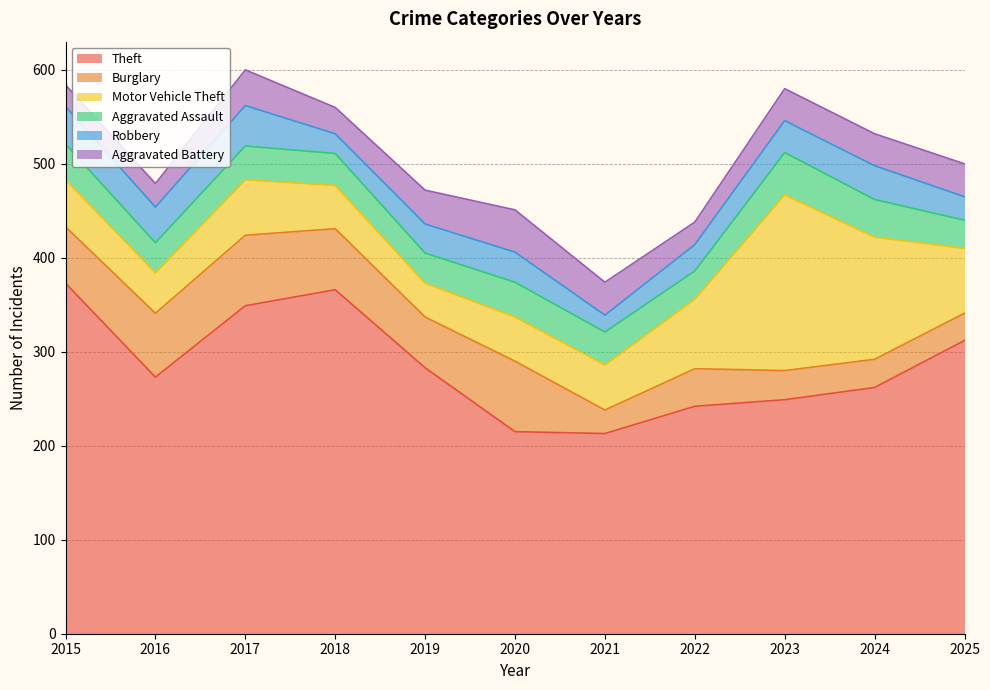

At 2016, list the series in order from smallest to largest.

Aggravated Battery, Aggravated Assault, Robbery, Motor Vehicle Theft, Burglary, Theft